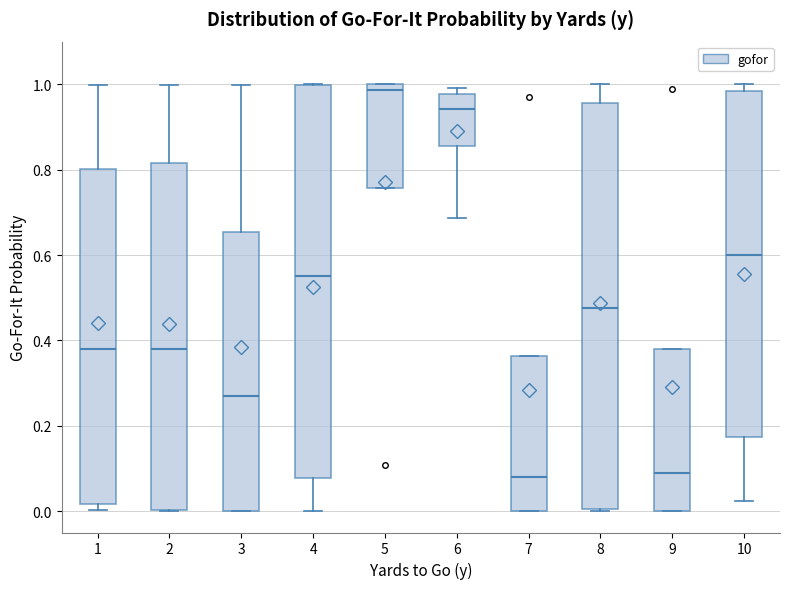

Reading left to right, transcribe this box plot: for each box, give where its median line is, the range the box spans, and where its two whiskers end, as read against the y-axis. The values are not printed on the chart, so give them approximately, as read against the axis.

1: median 0.38, box 0.02 to 0.80, whiskers 0.00 to 1.00
2: median 0.38, box 0.00 to 0.82, whiskers 0.00 to 1.00
3: median 0.28, box 0.00 to 0.66, whiskers 0.00 to 1.00
4: median 0.56, box 0.08 to 1.00, whiskers 0.00 to 1.00
5: median 0.98, box 0.76 to 1.00, whiskers 0.76 to 1.00
6: median 0.94, box 0.86 to 0.98, whiskers 0.68 to 1.00
7: median 0.08, box 0.00 to 0.36, whiskers 0.00 to 0.36
8: median 0.48, box 0.00 to 0.96, whiskers 0.00 to 1.00
9: median 0.08, box 0.00 to 0.38, whiskers 0.00 to 0.38
10: median 0.60, box 0.18 to 0.98, whiskers 0.02 to 1.00